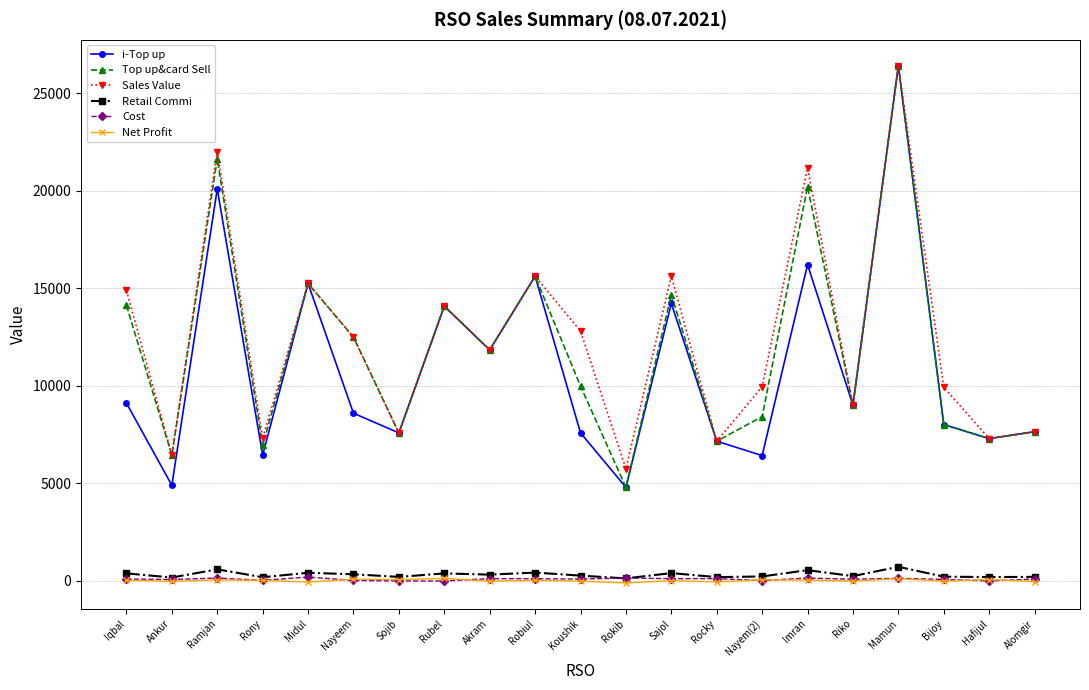

What is the total value across all series at Rocky?

21769.2